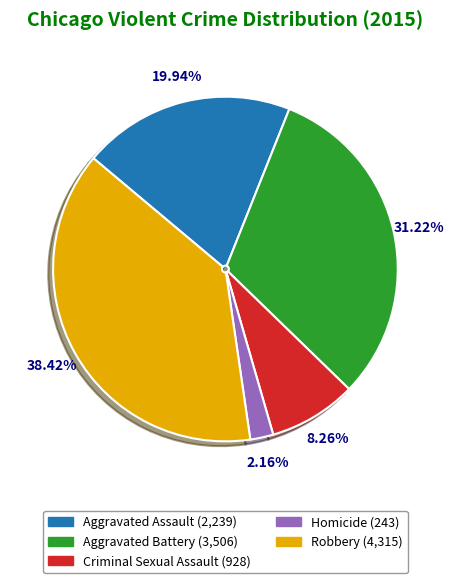

To the nearest percent, what portion does Homicide represent?

2%